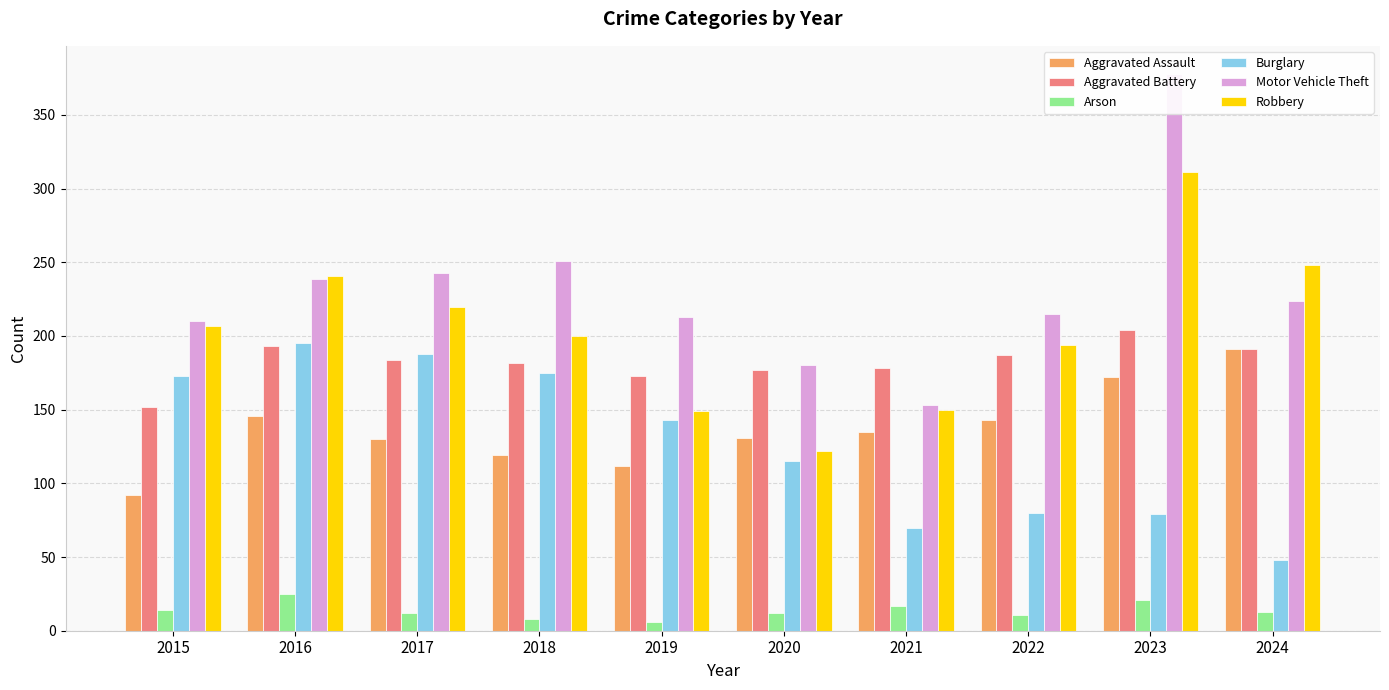

Which has a higher value, 2015 or 2019?

2019